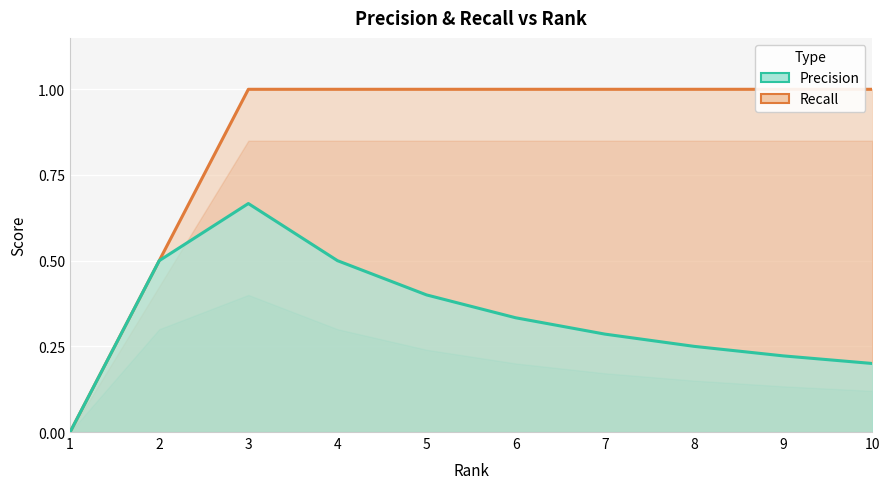

Where is Precision nearest to the value 0?

1